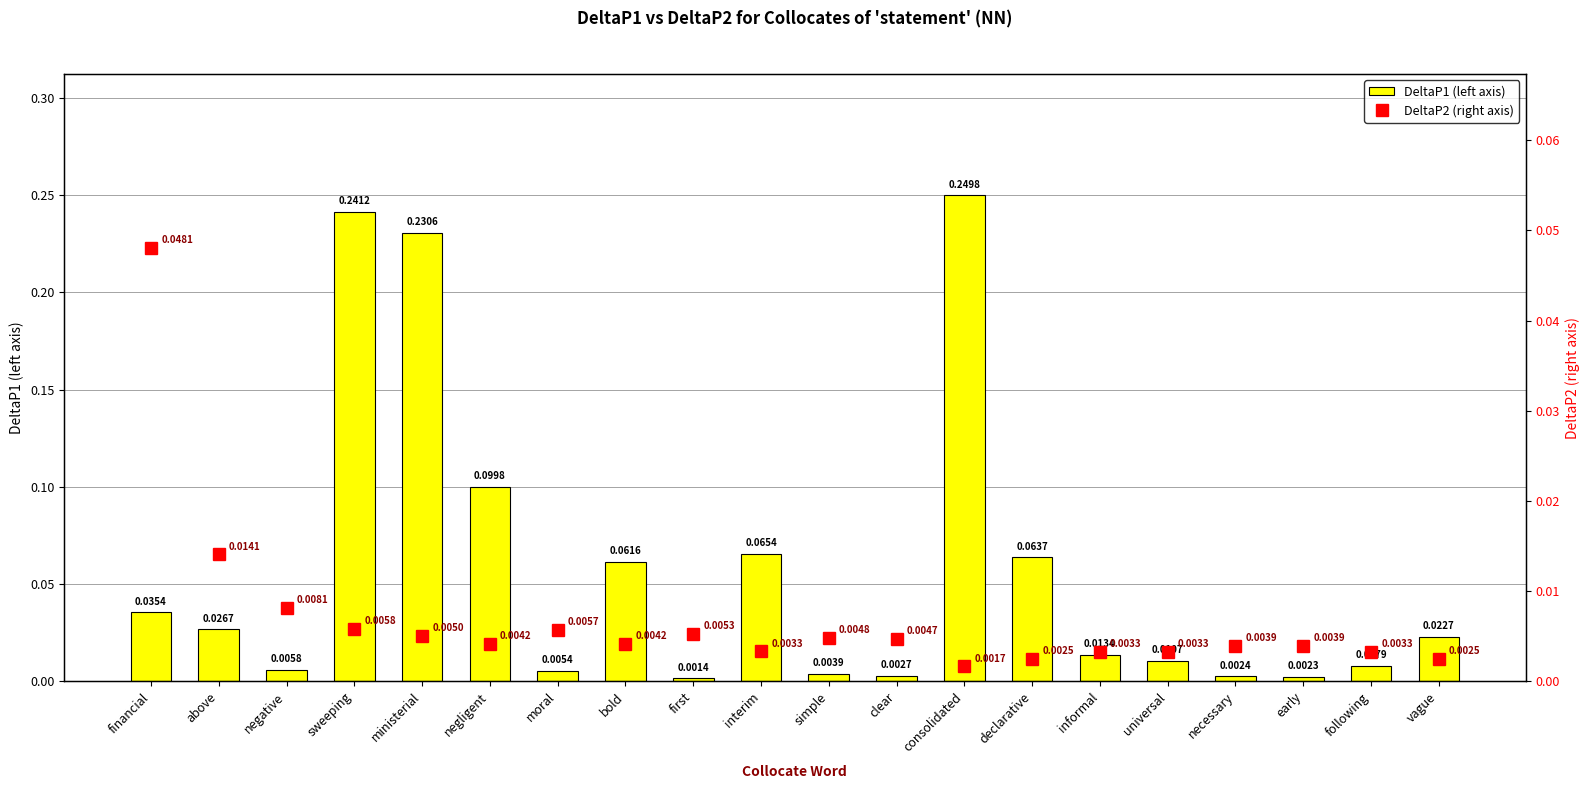

Reading right to left, what are all the values shown in this chart?

DeltaP1 (left axis): vague=0.0	following=0.0	early=0.0	necessary=0.0	universal=0.0	informal=0.0	declarative=0.1	consolidated=0.2	clear=0.0	simple=0.0	interim=0.1	first=0.0	bold=0.1	moral=0.0	negligent=0.1	ministerial=0.2	sweeping=0.2	negative=0.0	above=0.0	financial=0.0
DeltaP2 (right axis): vague=0.0	following=0.0	early=0.0	necessary=0.0	universal=0.0	informal=0.0	declarative=0.0	consolidated=0.0	clear=0.0	simple=0.0	interim=0.0	first=0.0	bold=0.0	moral=0.0	negligent=0.0	ministerial=0.0	sweeping=0.0	negative=0.0	above=0.0	financial=0.0